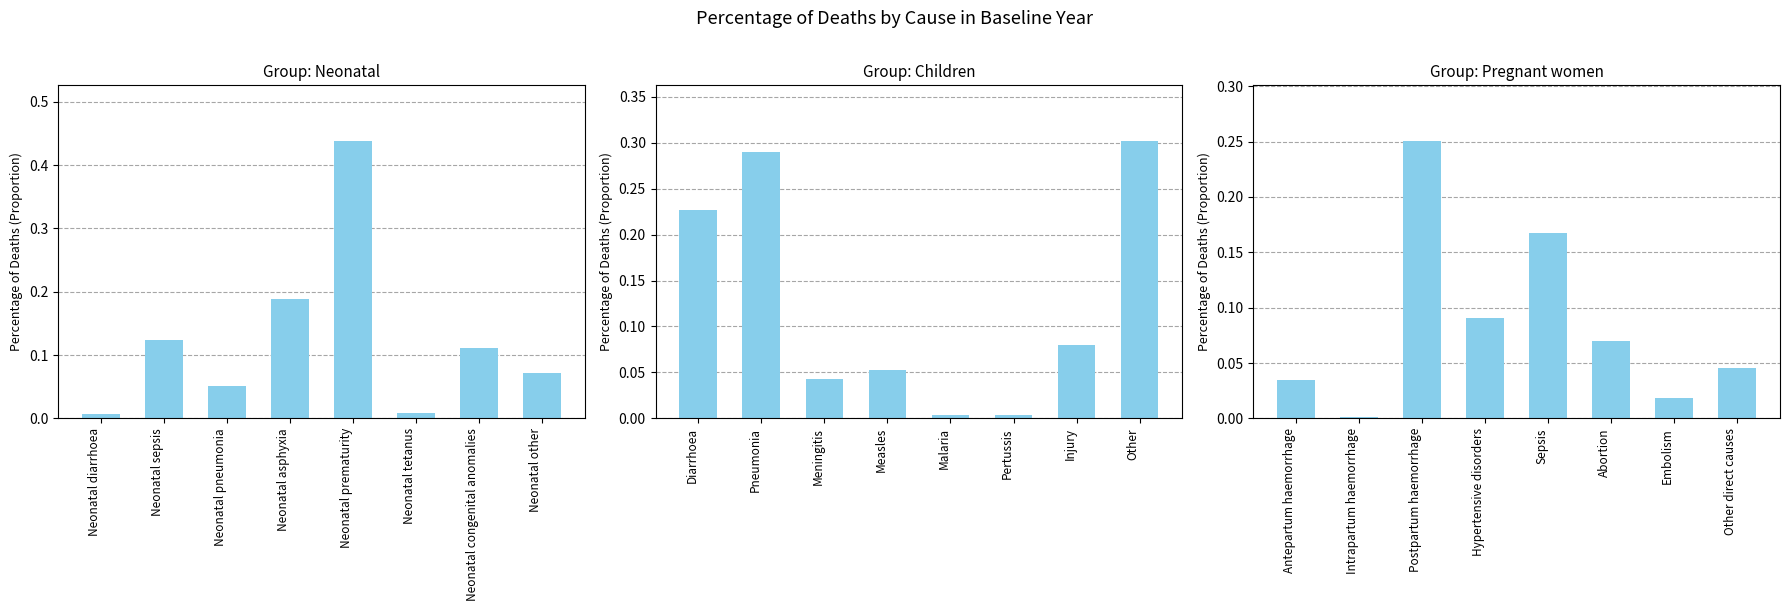

What value does the Neonatal series have at Neonatal sepsis?

0.1